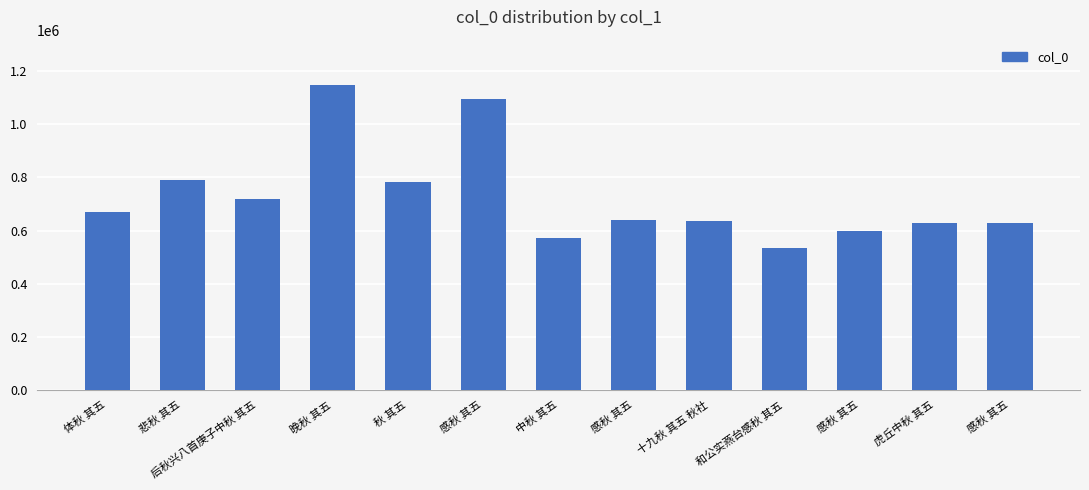

What is the change in value from 晚秋 其五 to 感秋 其五?

-549116